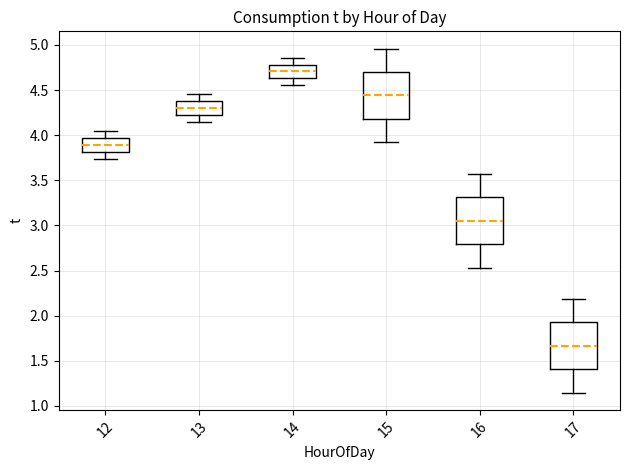

Reading left to right, transcribe this box plot: for each box, give where its median line is, the range the box spans, and where its two whiskers end, as read against the y-axis. The values are not printed on the chart, so give them approximately, as read against the axis.

12: median 3.90, box 3.80 to 3.95, whiskers 3.75 to 4.05
13: median 4.30, box 4.20 to 4.40, whiskers 4.15 to 4.45
14: median 4.70, box 4.65 to 4.80, whiskers 4.55 to 4.85
15: median 4.45, box 4.20 to 4.70, whiskers 3.90 to 4.95
16: median 3.05, box 2.80 to 3.30, whiskers 2.55 to 3.55
17: median 1.65, box 1.40 to 1.95, whiskers 1.15 to 2.20